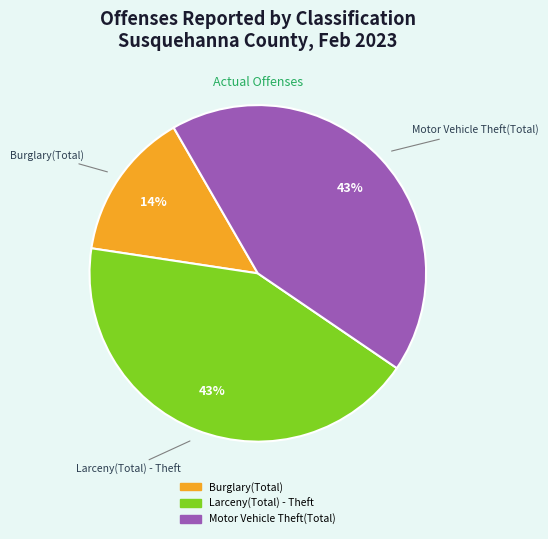

Is it true that Burglary(Total) is 14% of the pie?

True